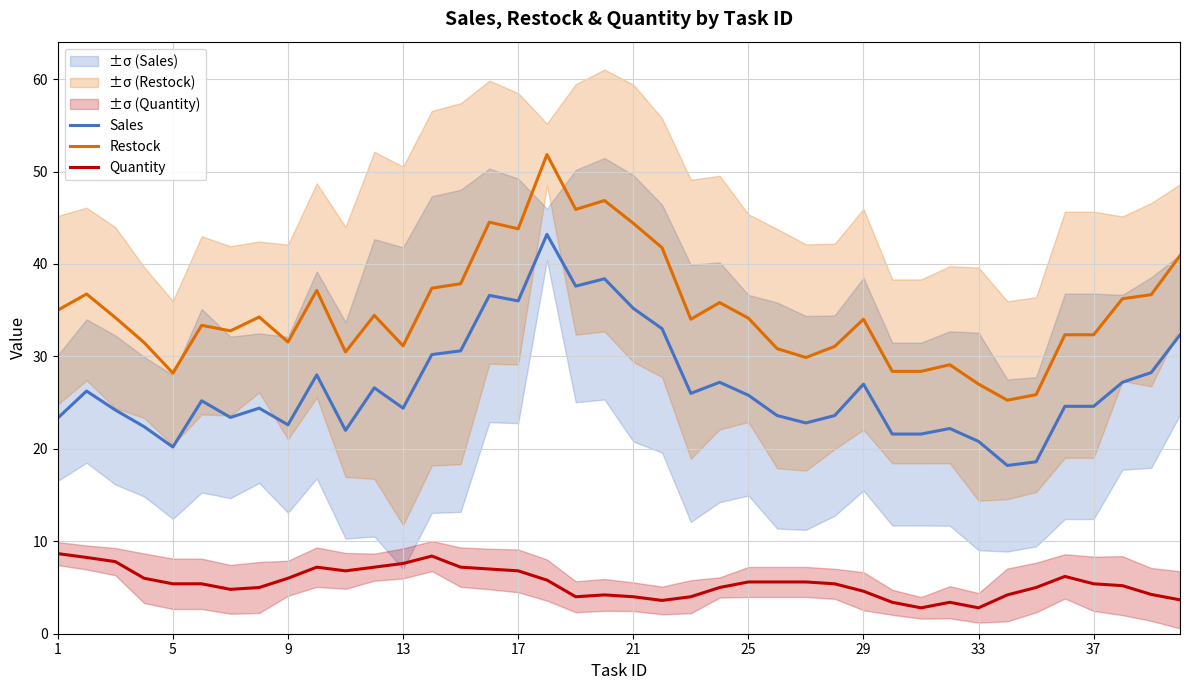

True or false: Quantity and Sales cross at least once.

False